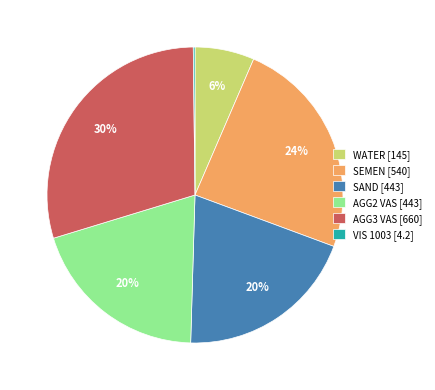

Does any single category account for the majority?

No